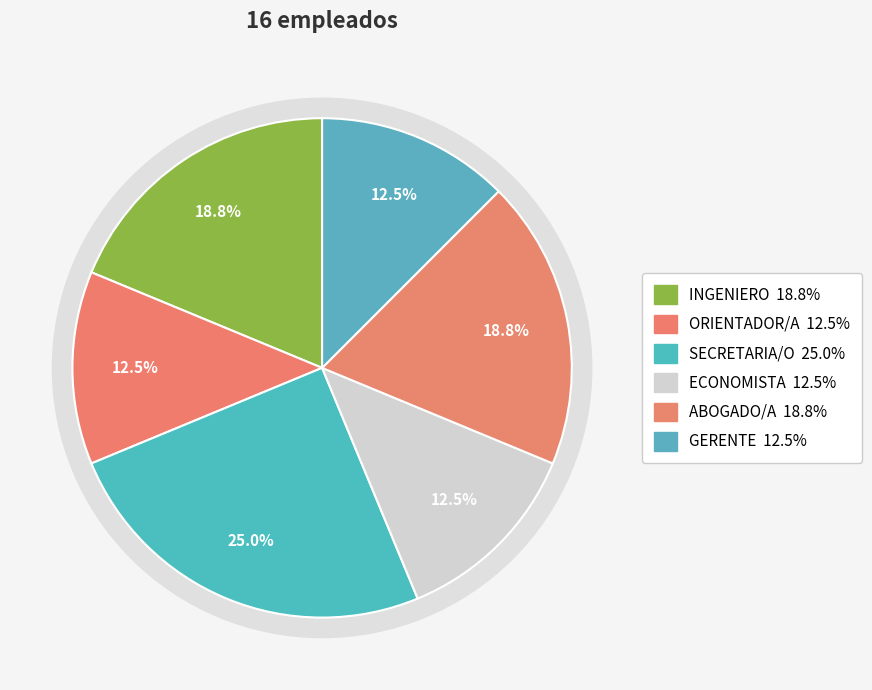

Count the number of slices in the pie.

6